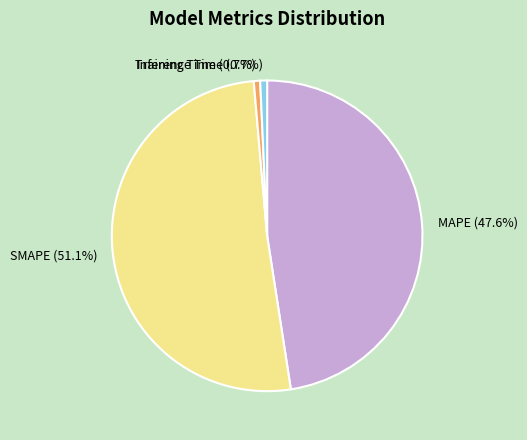

What percentage is the MAPE slice, to the nearest percent?

48%